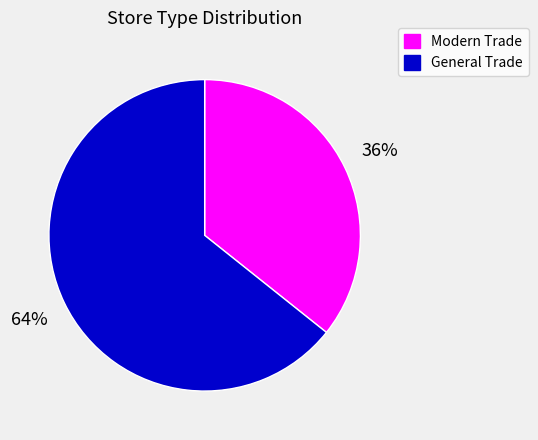

What is the largest slice in the pie chart?

General Trade